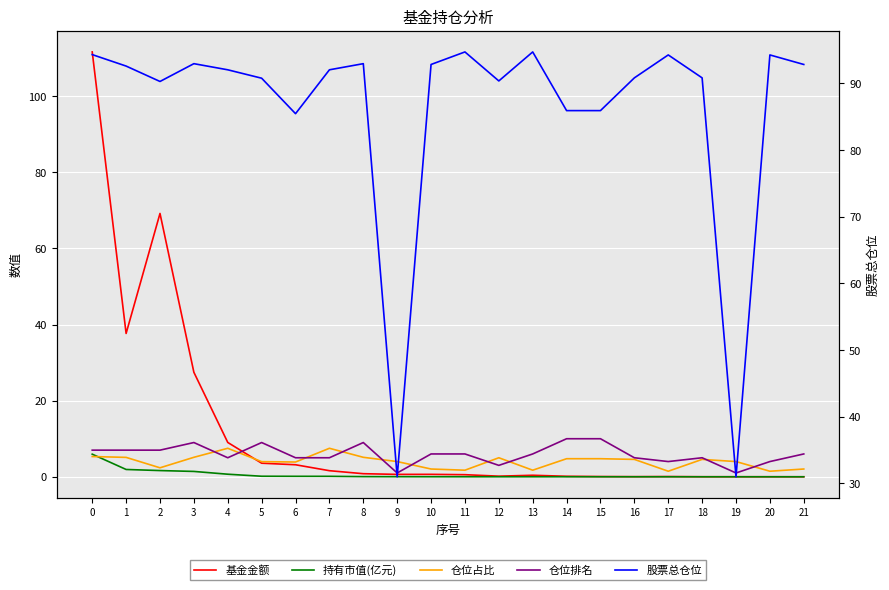

What are all the series names shown in the legend?

基金金额, 持有市值(亿元), 仓位占比, 仓位排名, 股票总仓位